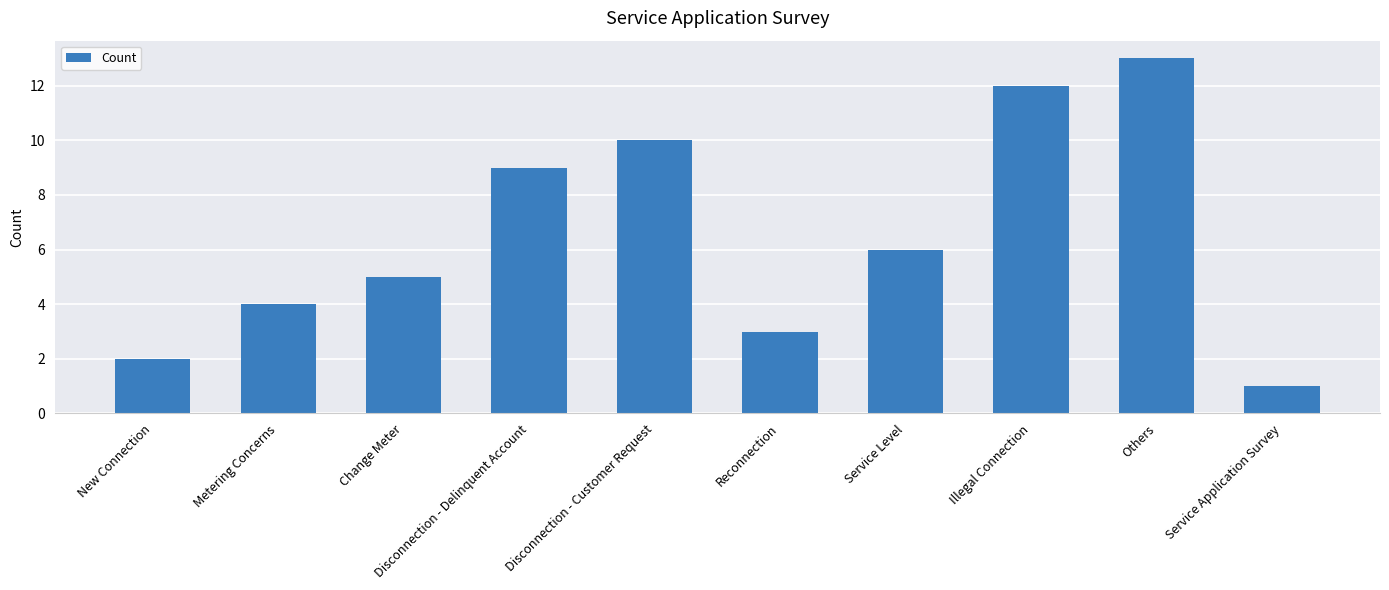

How many data points are less than 6?

5